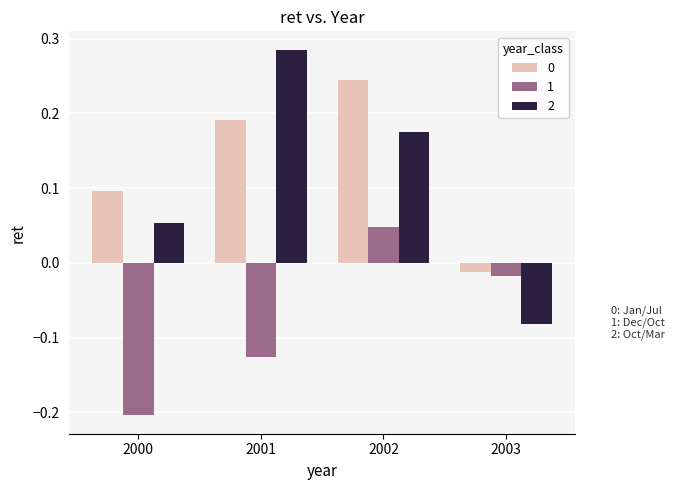

Which label corresponds to the smallest value in the chart?

2000